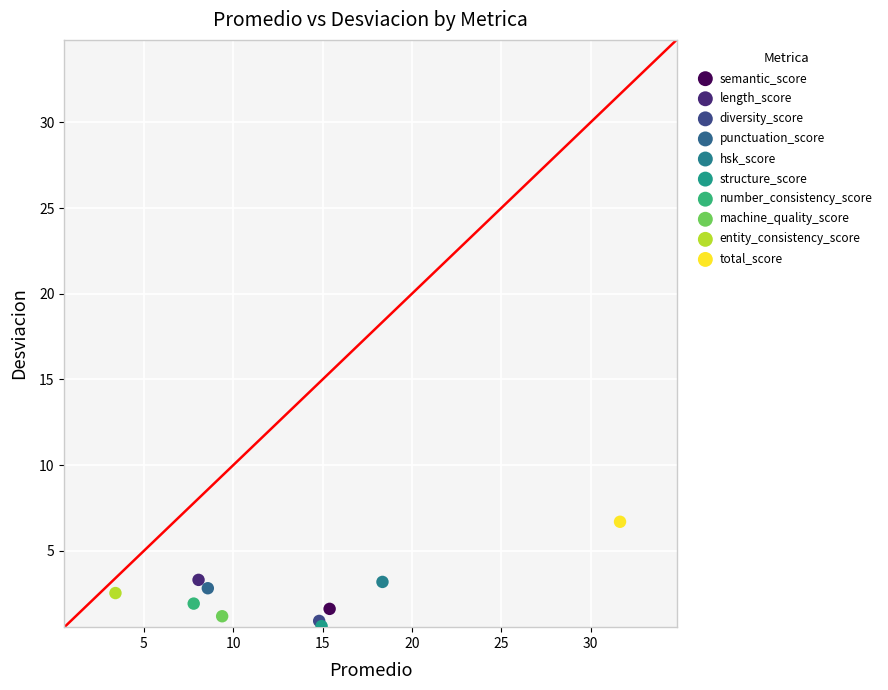

Which series contains the lowest Y value?

structure_score